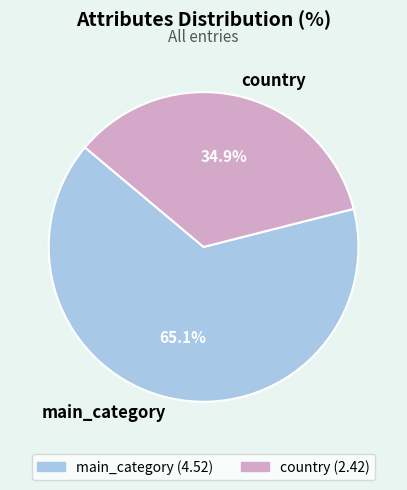

What percentage is the main_category slice, to the nearest percent?

65%